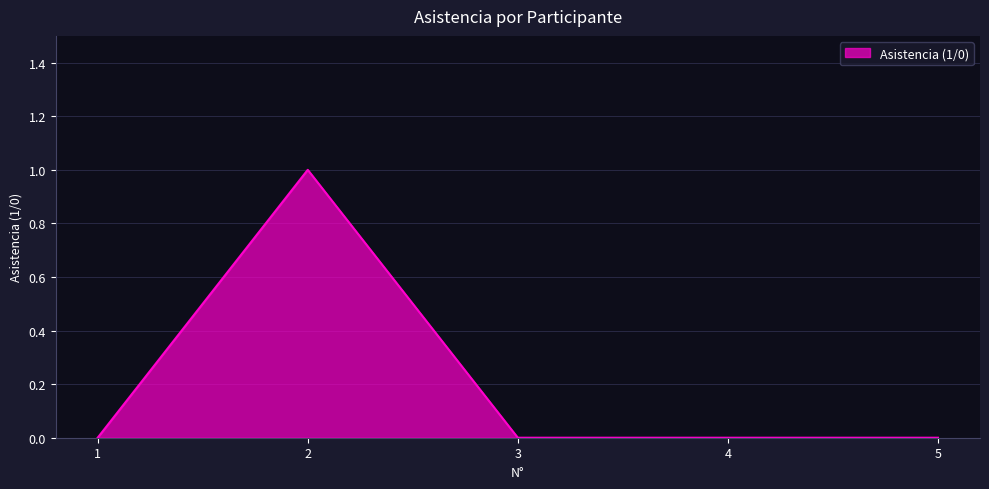

True or false: the data shows 0 at 5.

True